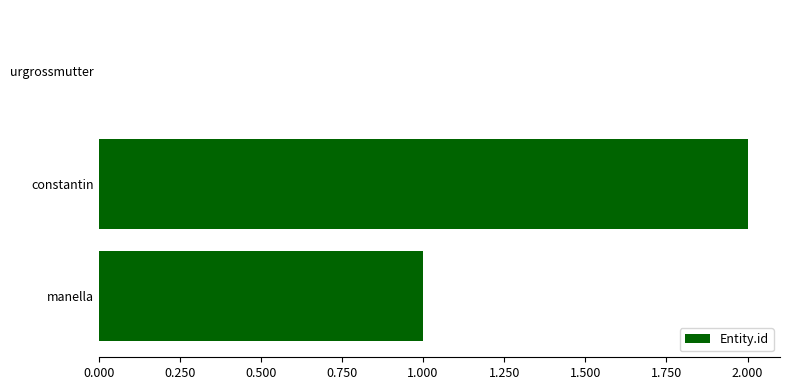

Count the number of categories in the chart.

3